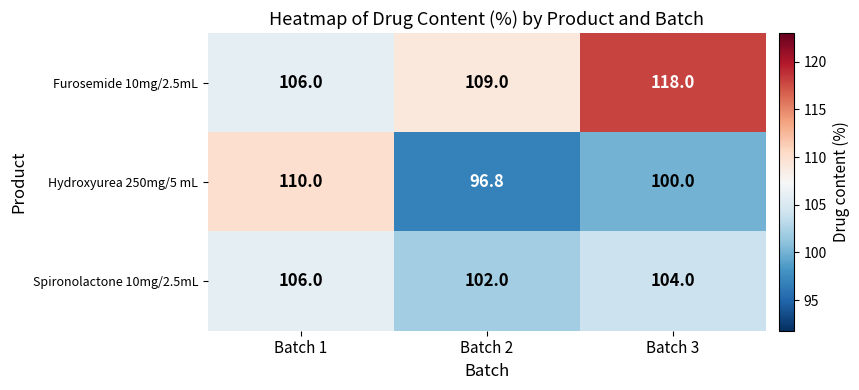

What is the difference between the maximum and second lowest values in the Furosemide 10mg/2.5mL series?

9.0